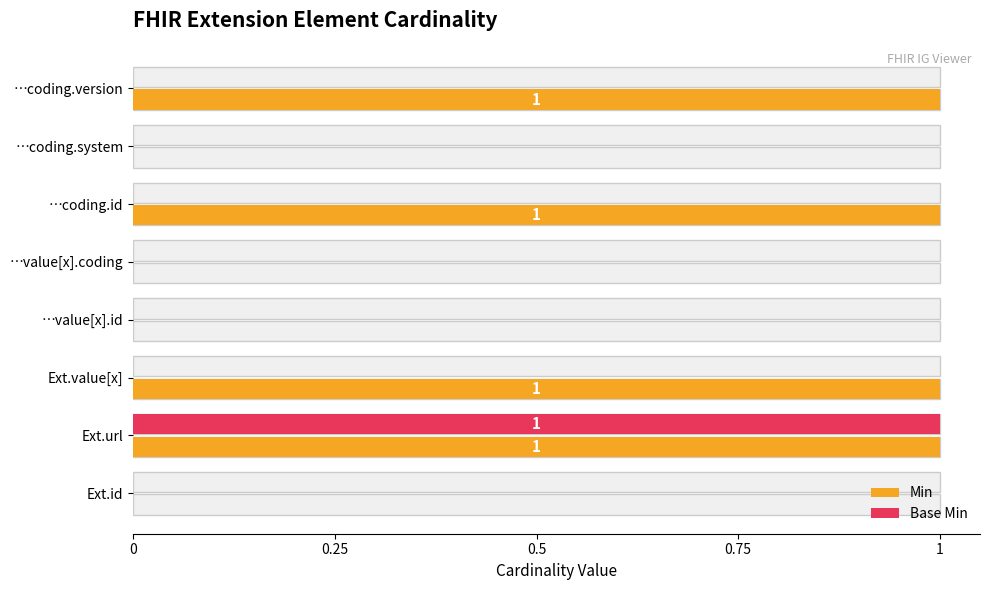

At which label does Base Min reach its peak?

Ext.url